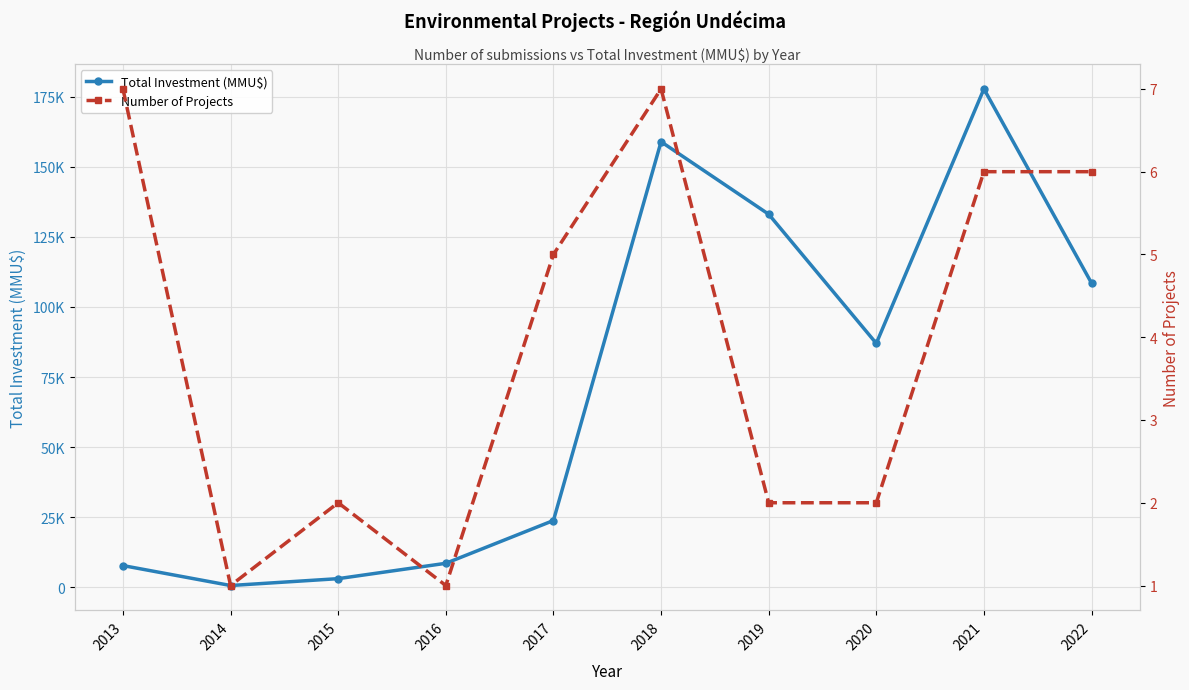

True or false: Total Investment (MMU$) and Number of Projects cross at least once.

False